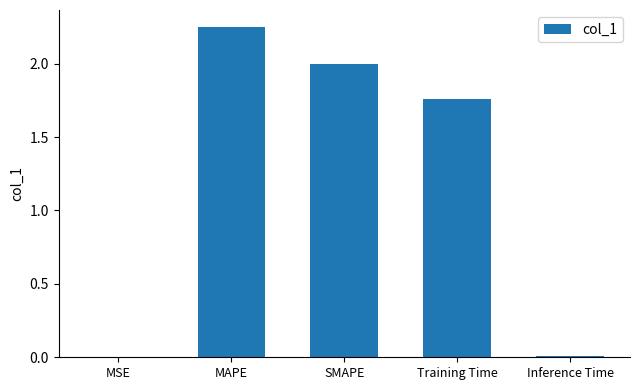

Which category has the highest value across all series?

MAPE